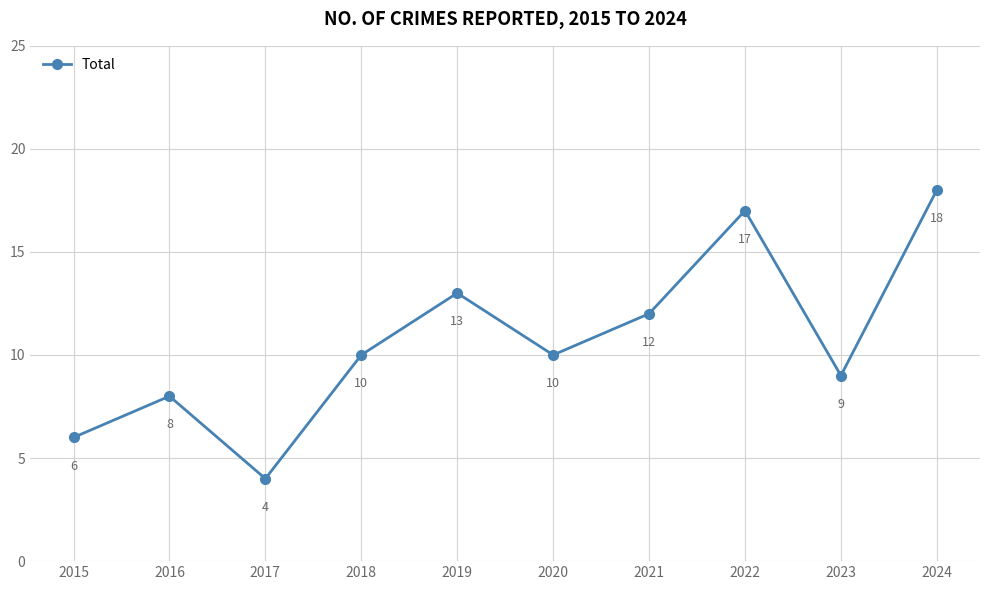

How many points are higher than both their immediate neighbors (excluding endpoints)?

3